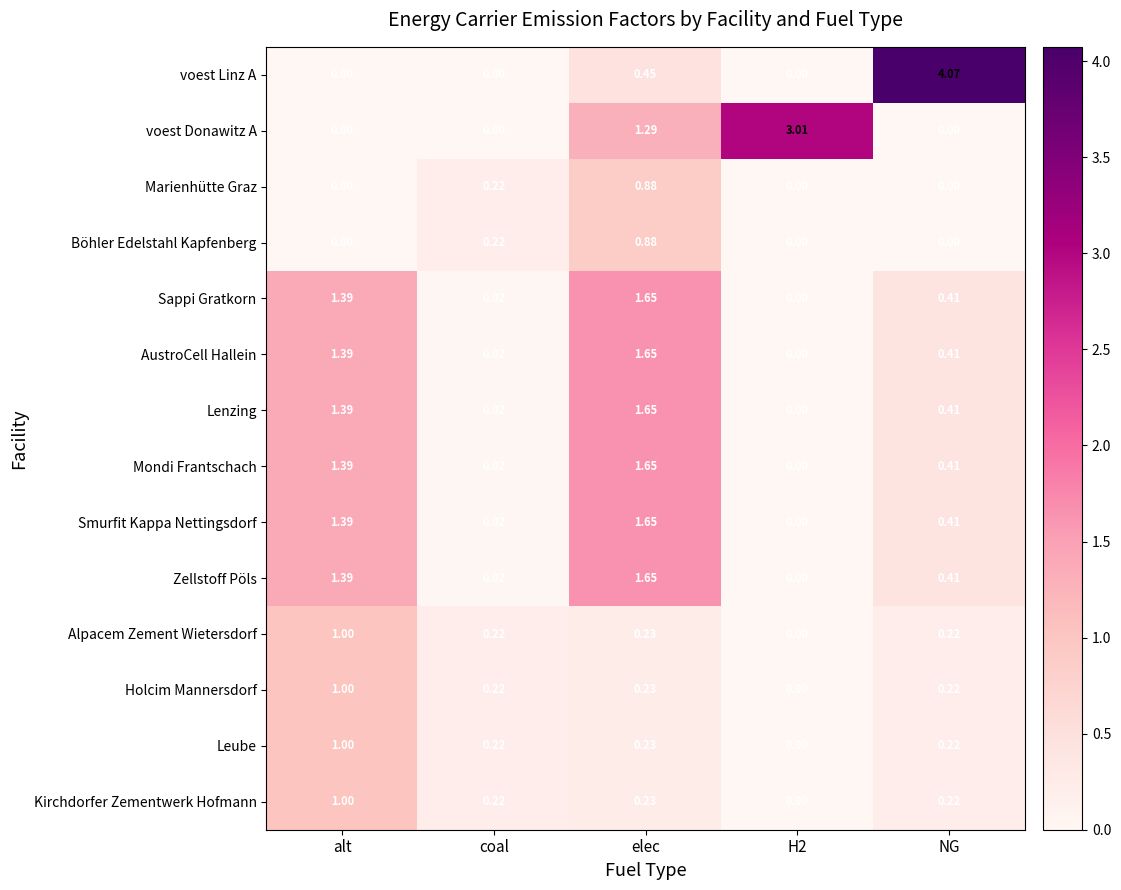

Which series has the largest range (max minus min)?

voest Linz A